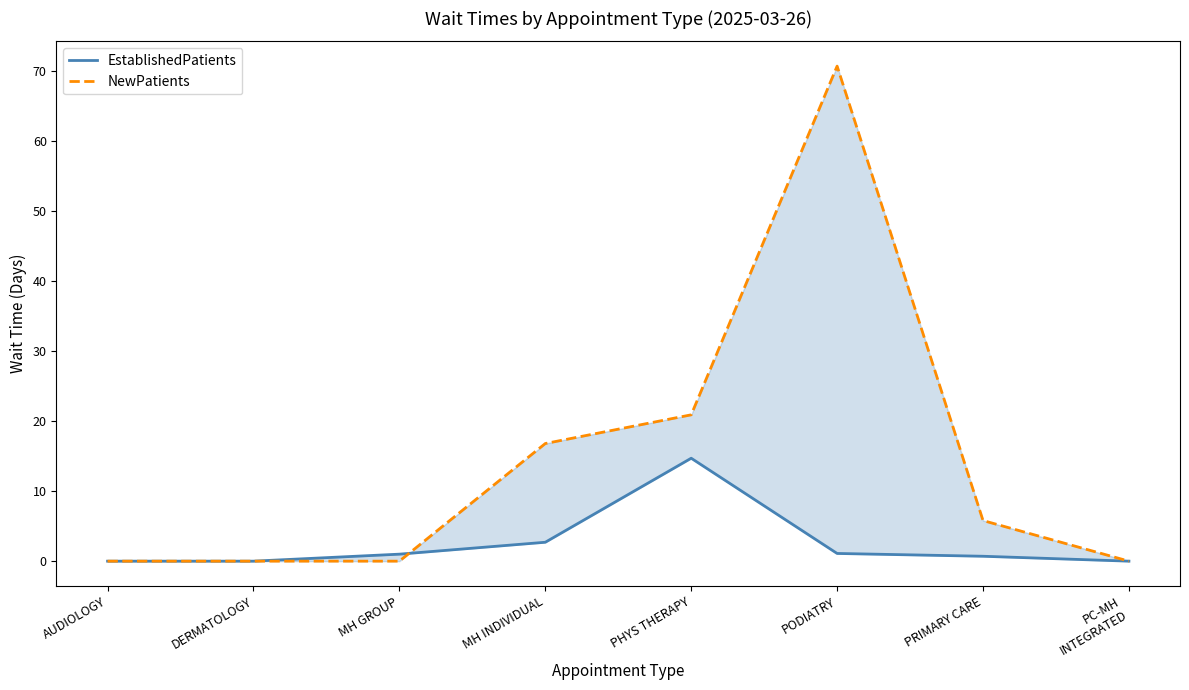

At which category is the sum across all series the highest?

PODIATRY